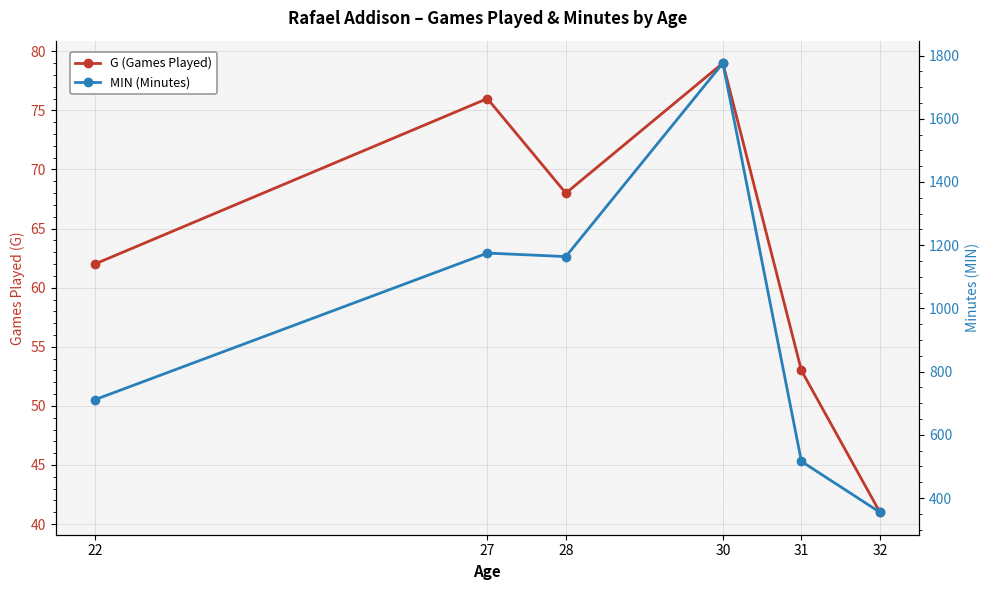

True or false: MIN (Minutes) and G (Games Played) cross at least once.

False